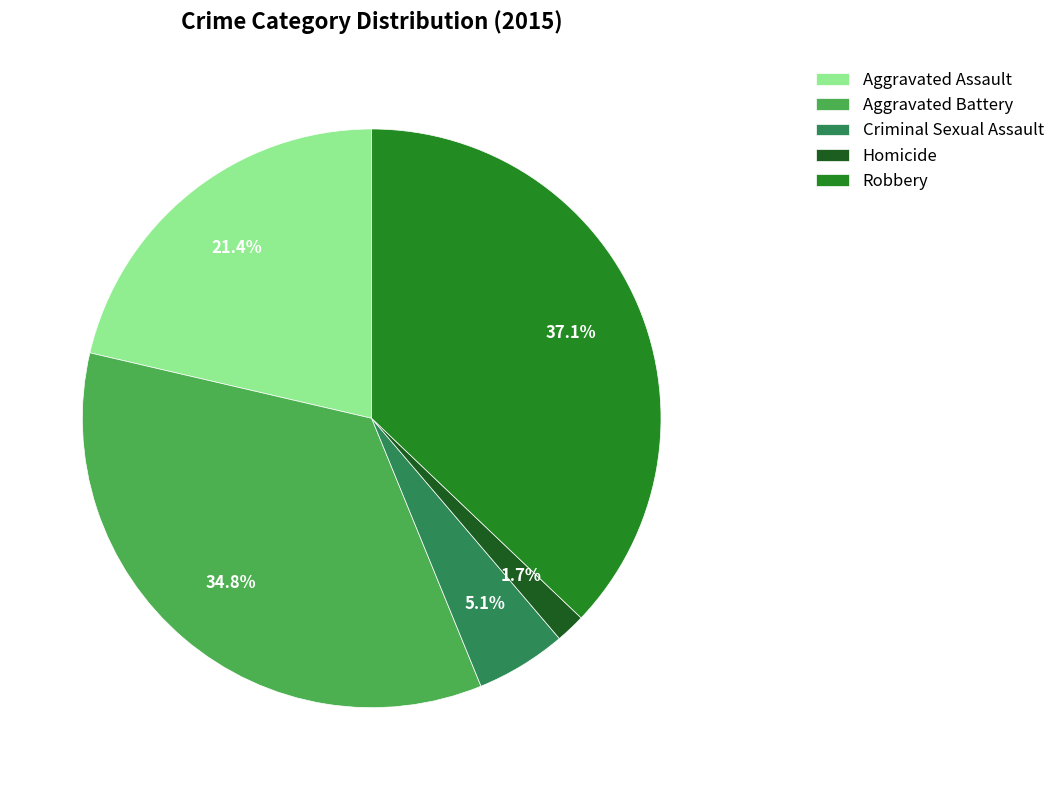

What is the smallest slice in the pie chart?

Homicide